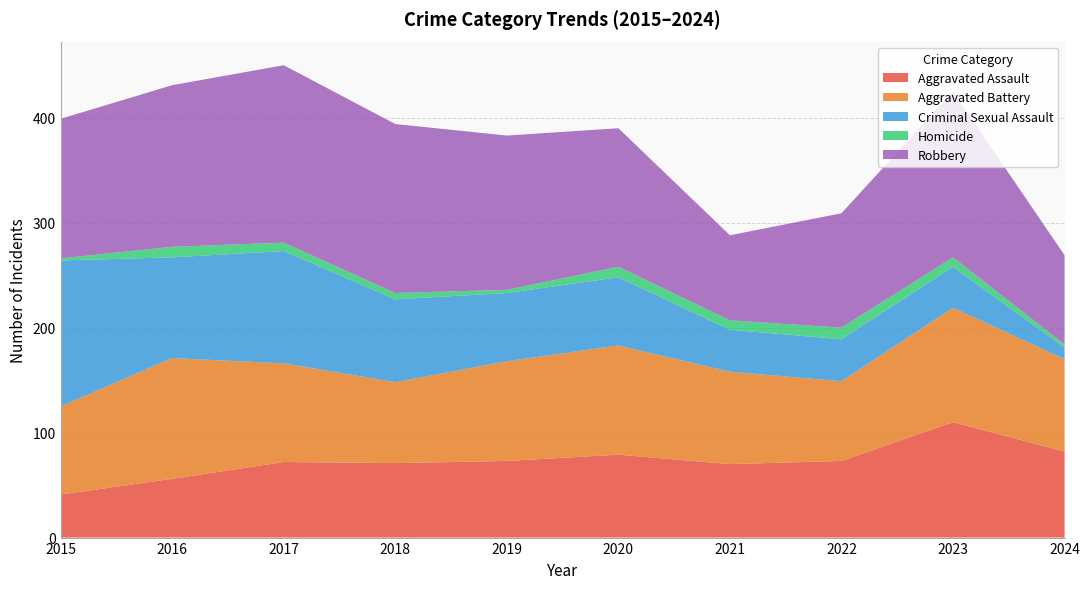

Reading left to right, transcribe all the data shown in this chart.

Aggravated Assault: 2015=41	2016=56	2017=72	2018=71	2019=73	2020=79	2021=70	2022=73	2023=110	2024=82
Aggravated Battery: 2015=84	2016=115	2017=94	2018=77	2019=95	2020=104	2021=88	2022=76	2023=109	2024=88
Criminal Sexual Assault: 2015=139	2016=96	2017=107	2018=79	2019=65	2020=65	2021=40	2022=40	2023=39	2024=11
Homicide: 2015=2	2016=10	2017=8	2018=6	2019=3	2020=10	2021=9	2022=11	2023=9	2024=3
Robbery: 2015=133	2016=154	2017=169	2018=161	2019=147	2020=132	2021=81	2022=109	2023=158	2024=85